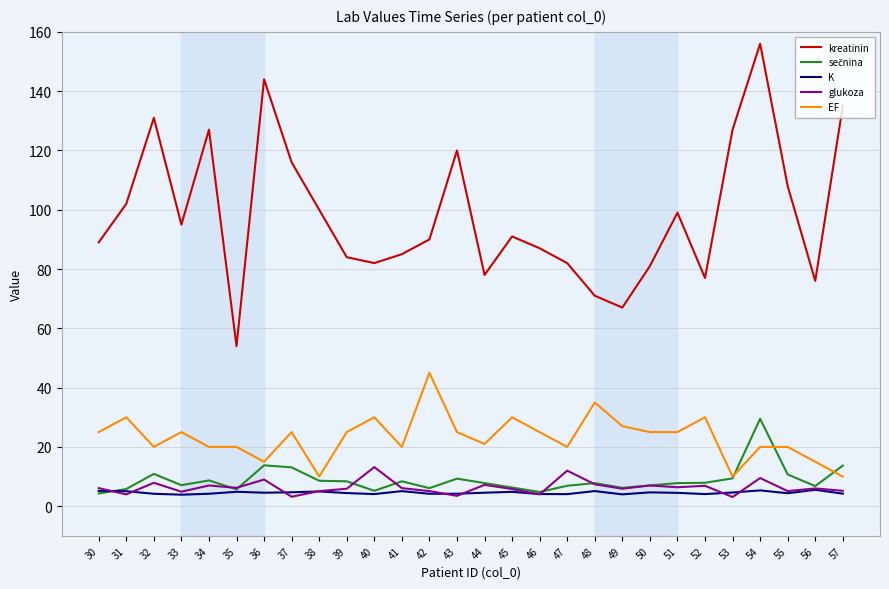

True or false: EF and K cross at least once.

False